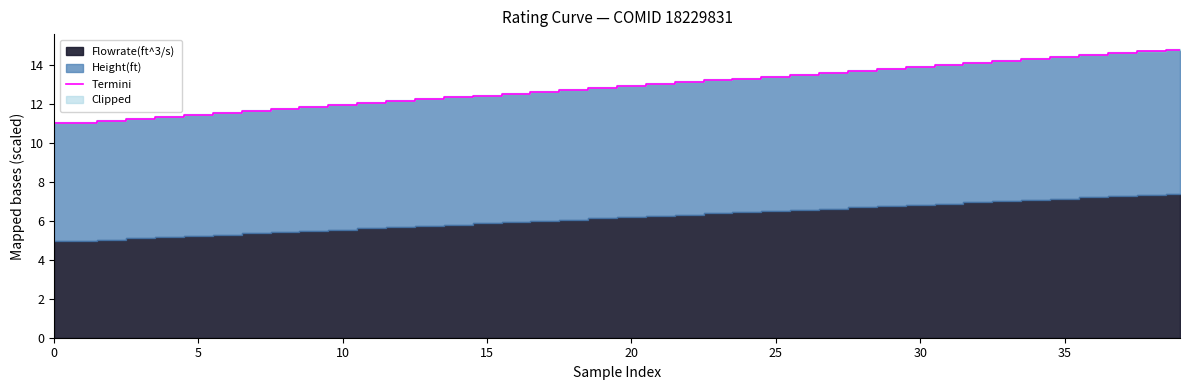

Approximately how many times larger is the value at 28 compared to 39?

0.9